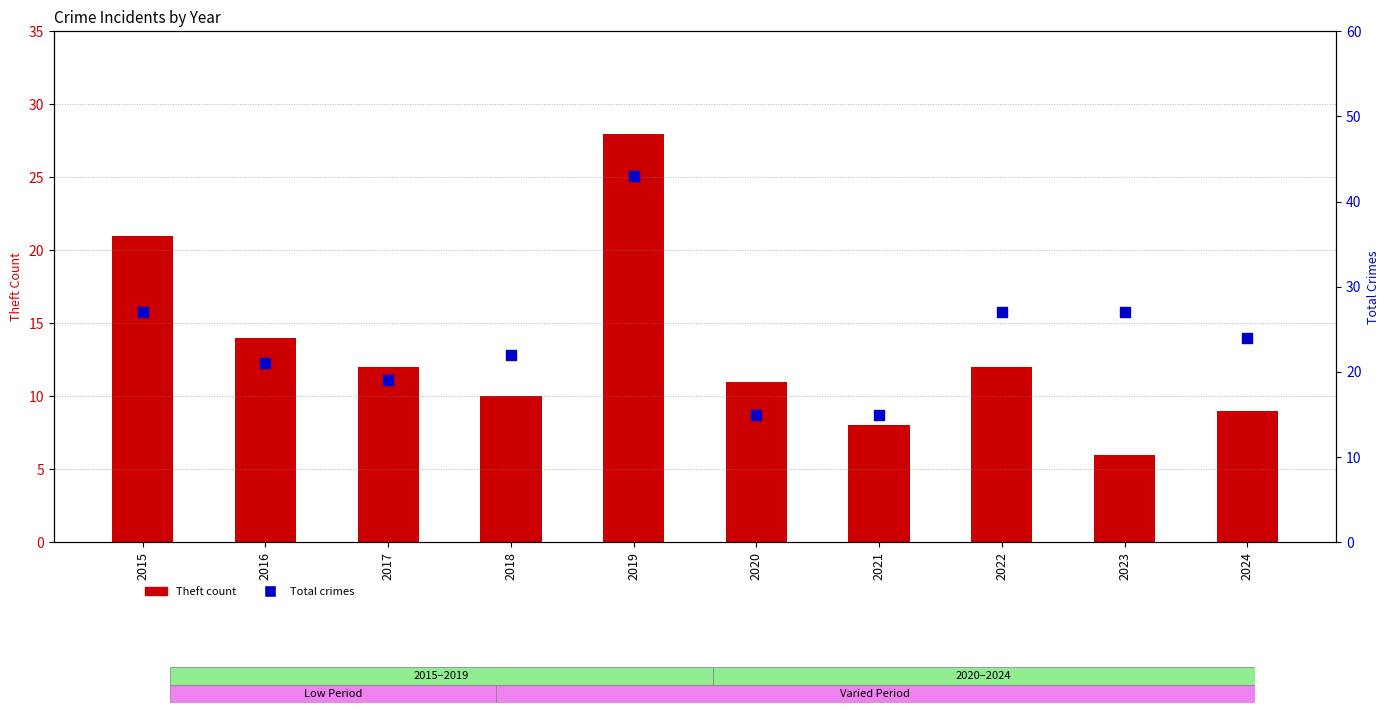

Which series contains the highest Y value?

Total crimes